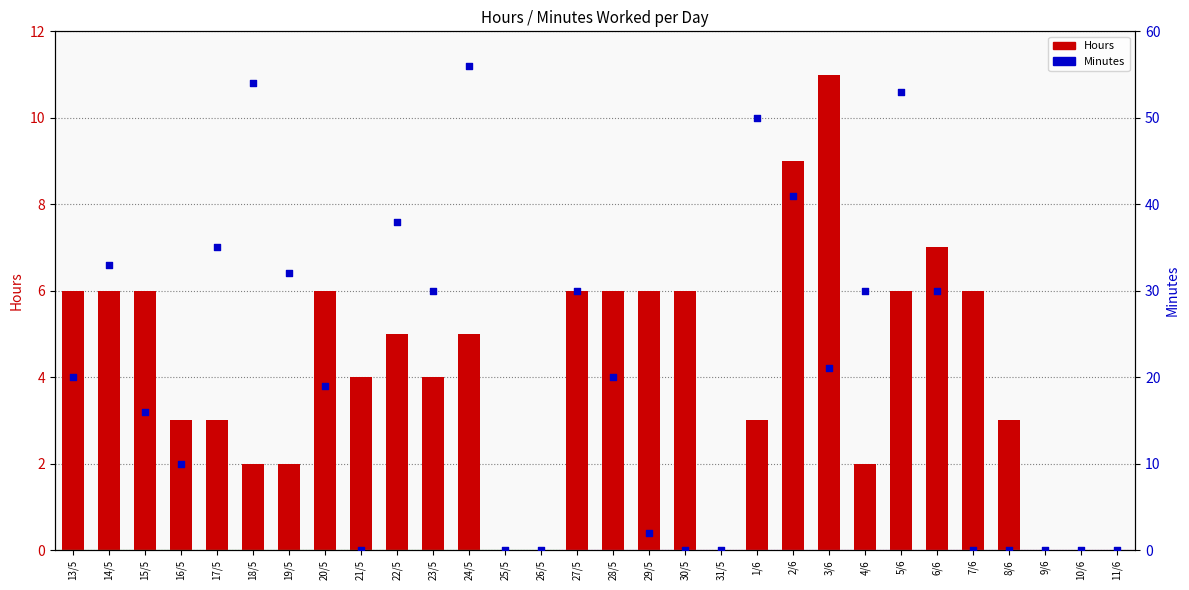

At how many categories does at least one series exceed 11?

18